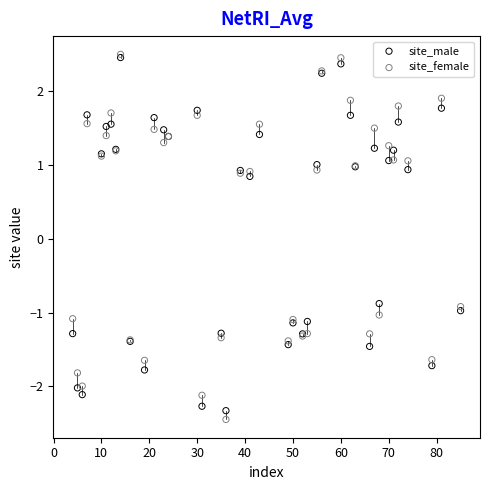

Which series has the largest Y range (max minus min)?

site_female